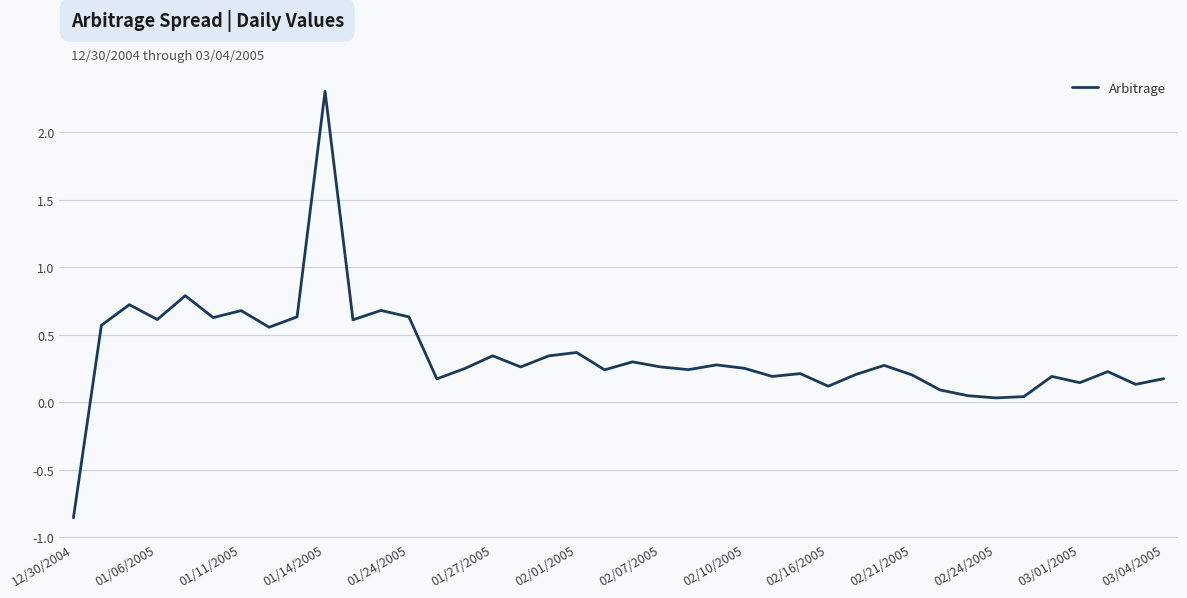

What is the difference between the maximum and minimum values?

3.2